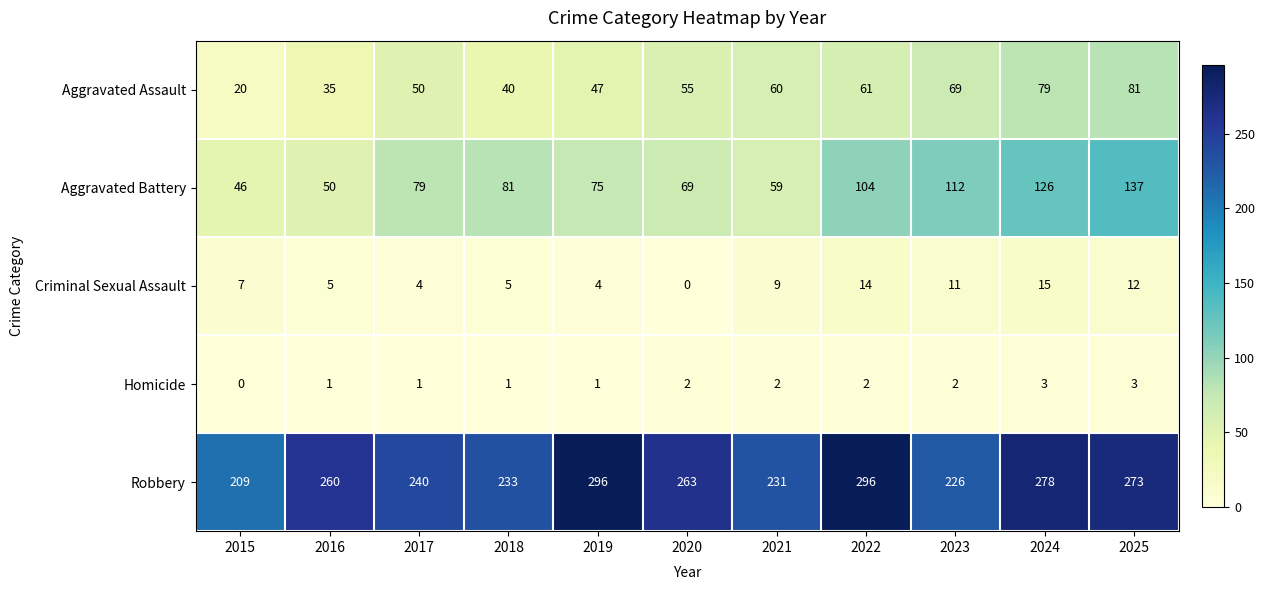

What is the highest value of the Criminal Sexual Assault series?

15